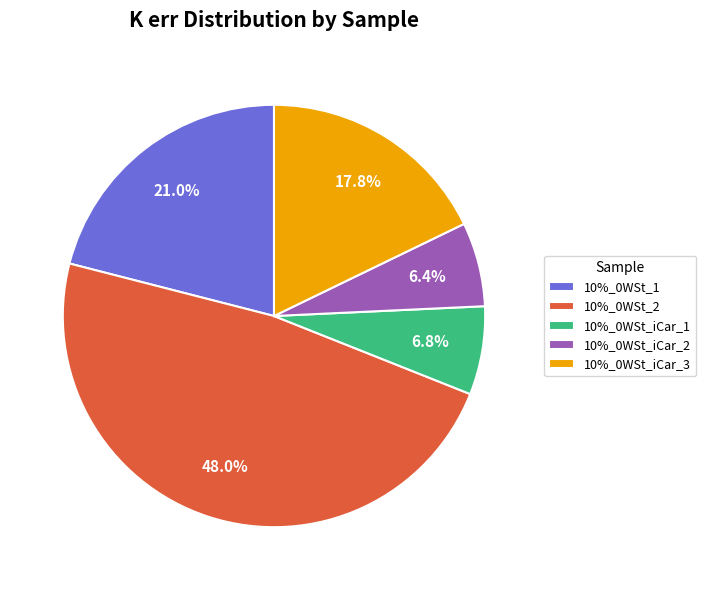

What is the largest slice in the pie chart?

10%_0WSt_2